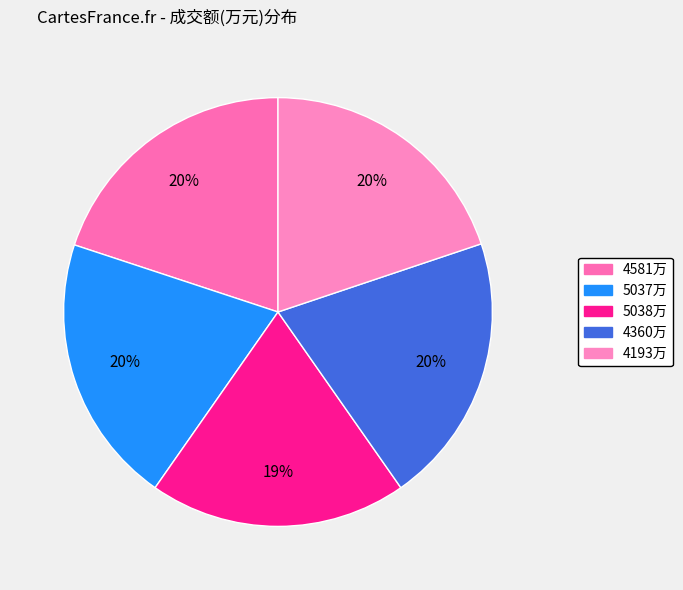

How many segments does this pie chart have?

5